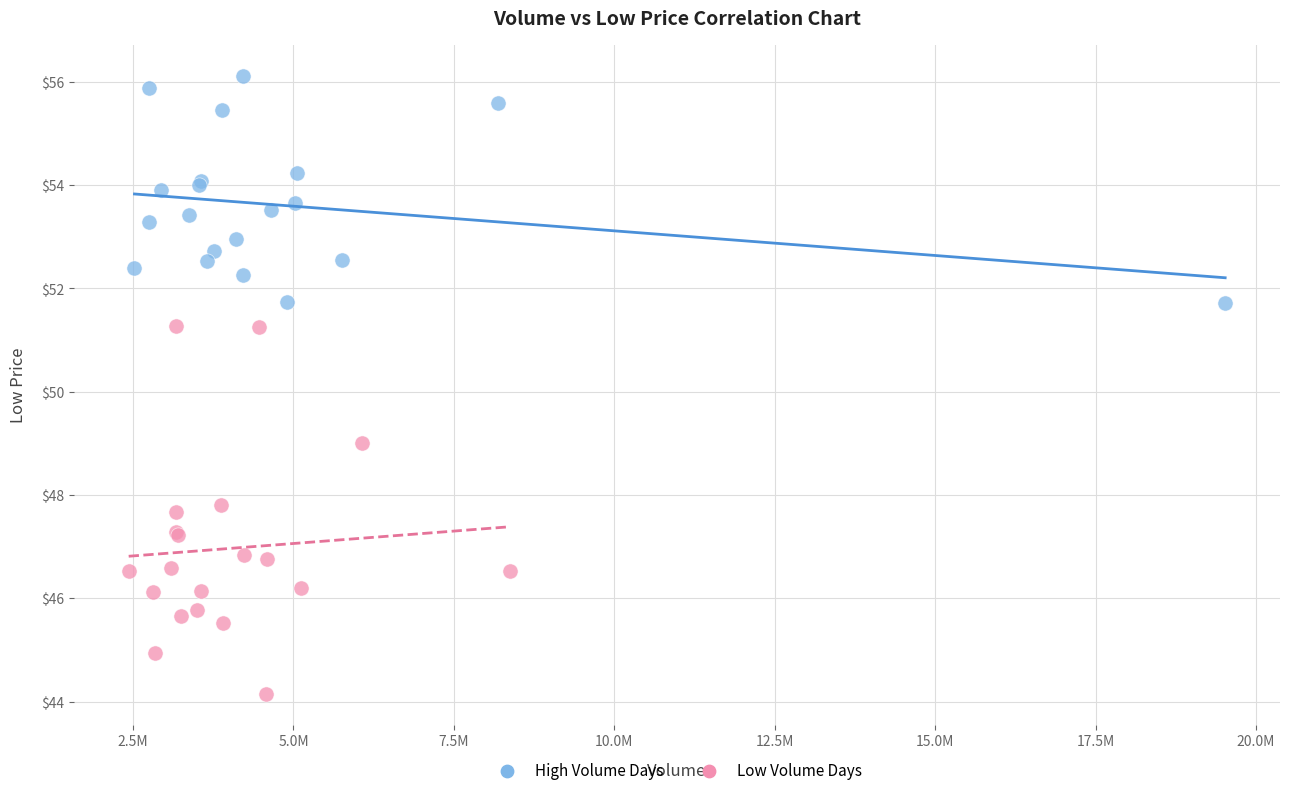

Which series reaches the minimum Y coordinate?

Low Volume Days